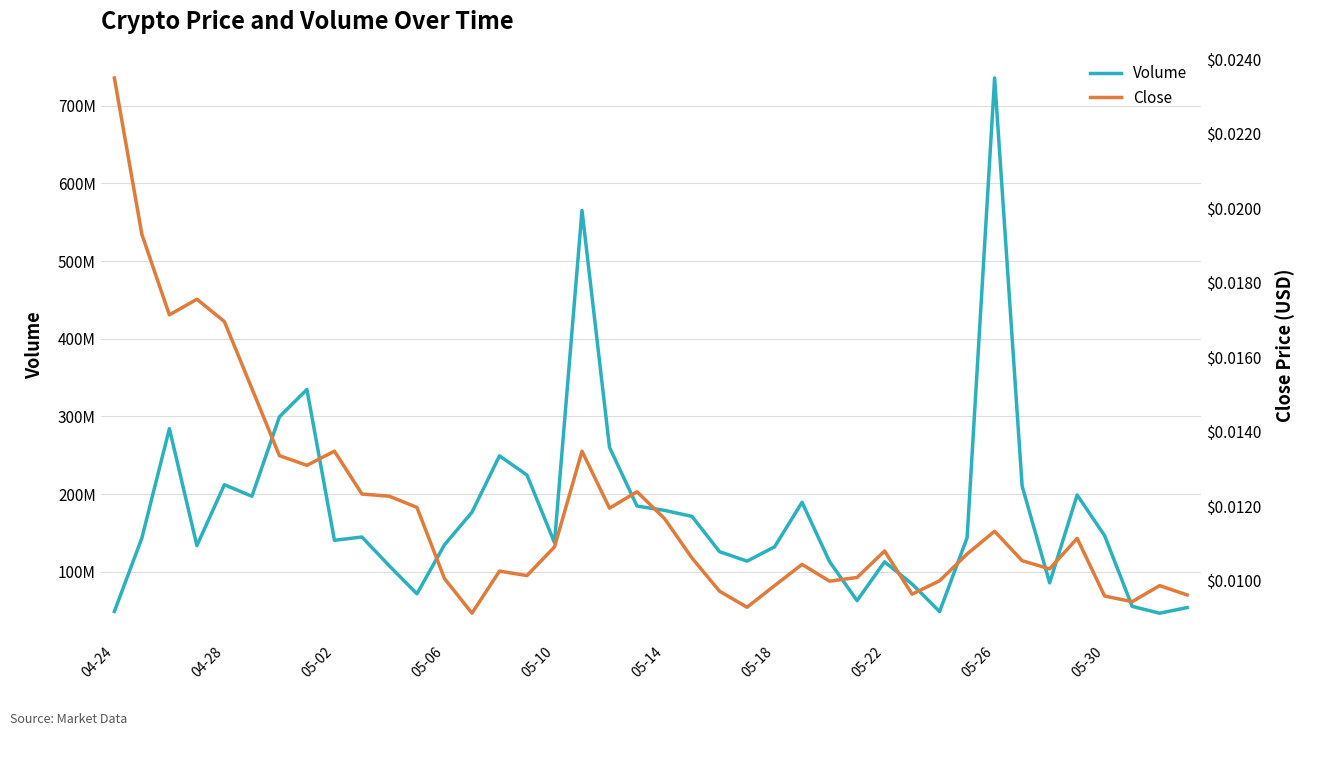

List the labels in order of Volume value, smallest first.

38, 30, 04-24, 39, 37, 27, 11, 29, 34, 10, 28, 26, 23, 22, 24, 05-06, 12, 16, 05-26, 04-28, 31, 05-30, 36, 21, 13, 20, 19, 25, 05-14, 35, 33, 05-10, 15, 14, 18, 05-02, 05-18, 05-22, 17, 32